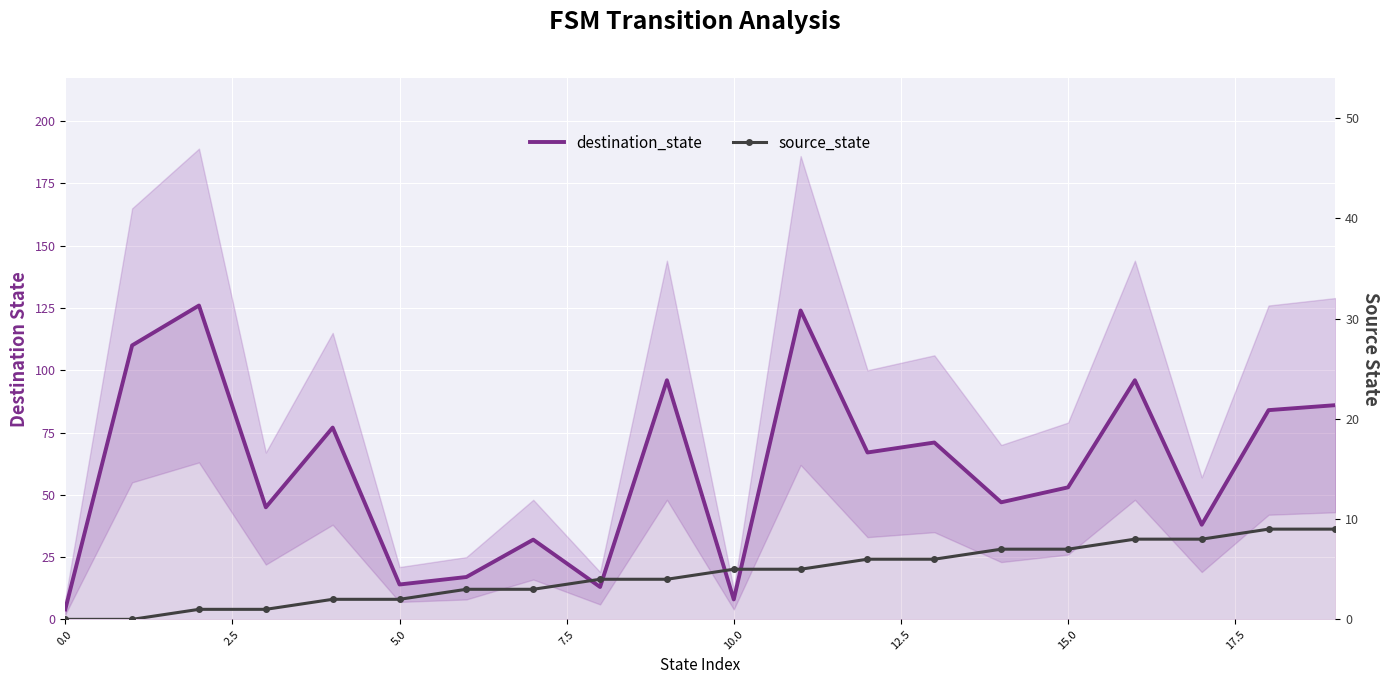

What are all the series names shown in the legend?

destination_state, source_state